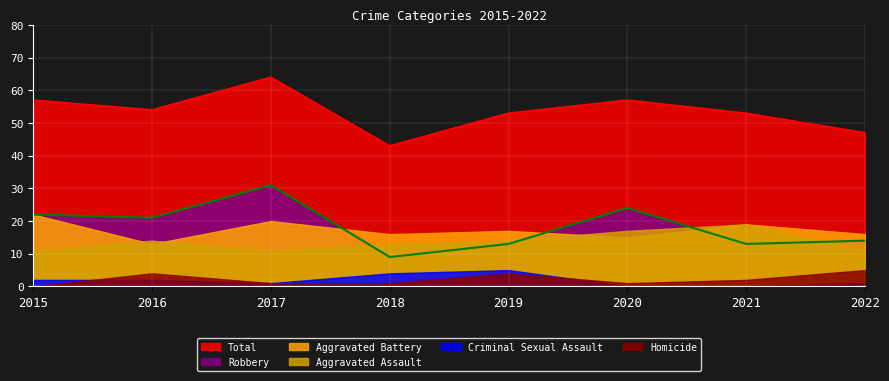

What is the difference between the Aggravated Battery values at 2019 and 2020?

2